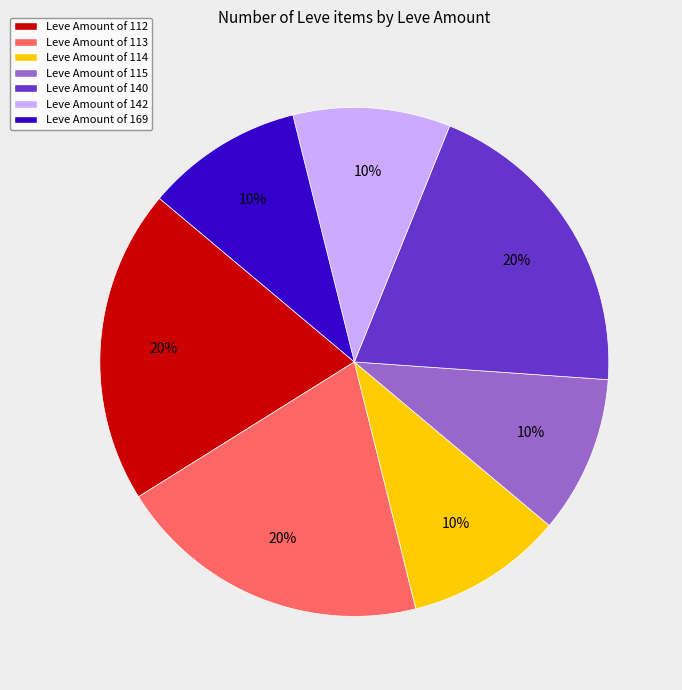

Is there any slice that represents more than half of the pie?

No